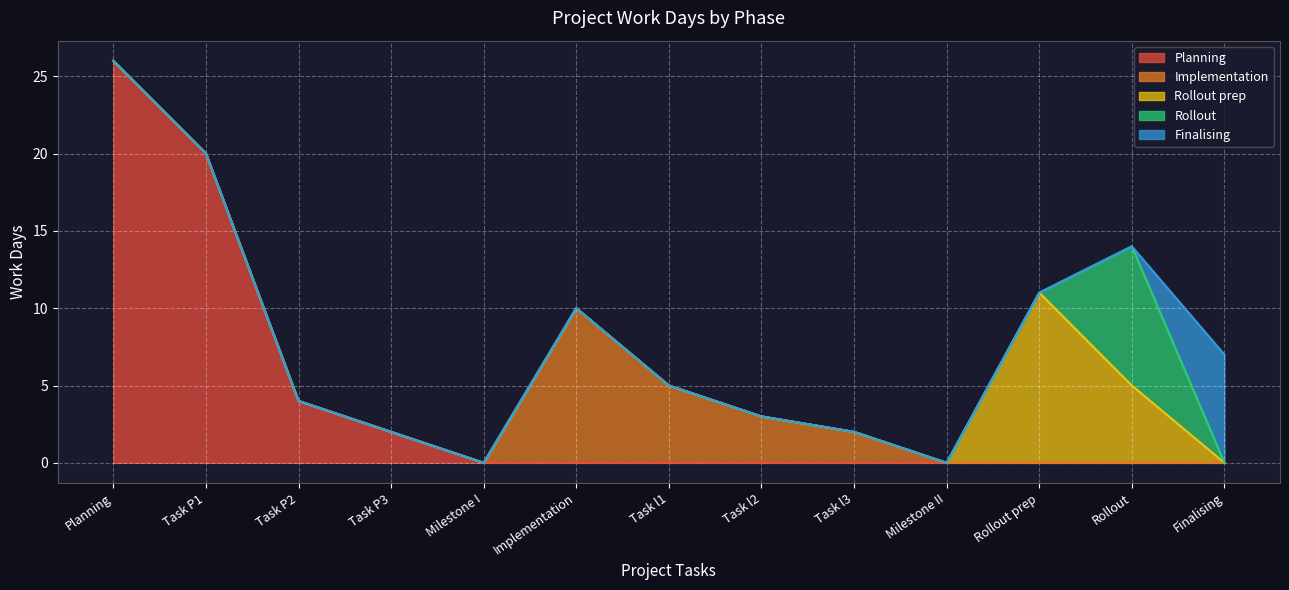

At which category does the chart reach its minimum across all series?

Milestone I